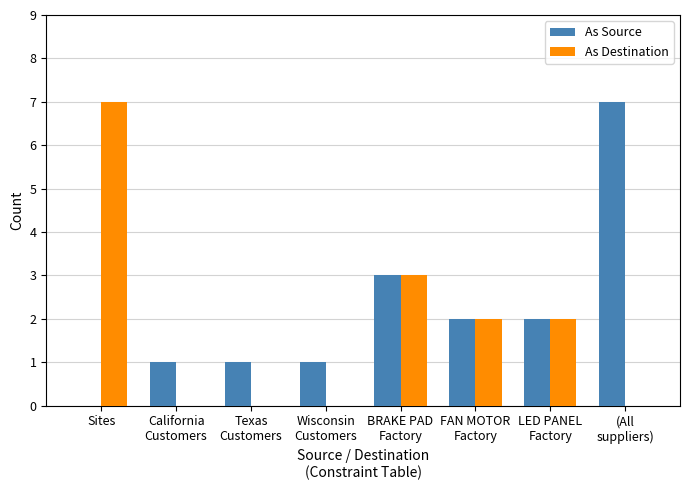

Reading right to left, extract all data points from this chart.

As Source: 7	2	2	3	1	1	1	0
As Destination: 0	2	2	3	0	0	0	7